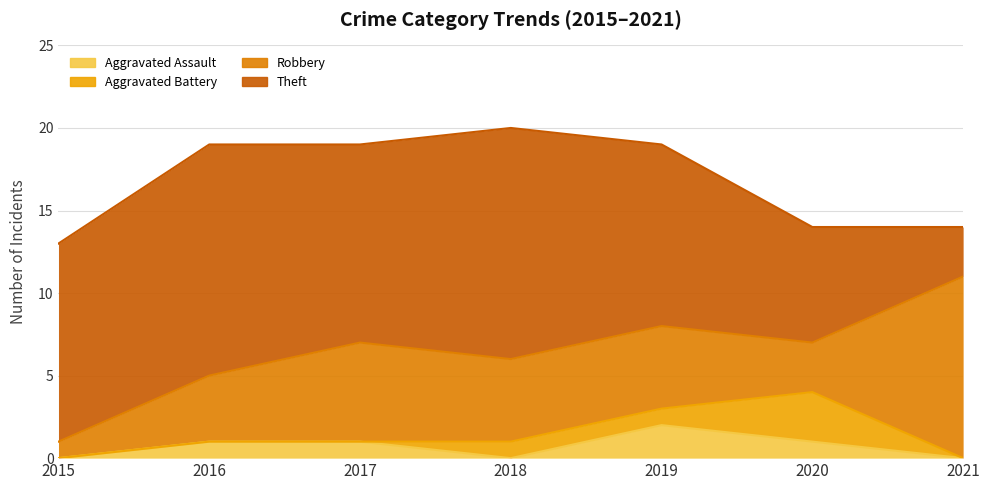

At how many categories does at least one series exceed 11?

4